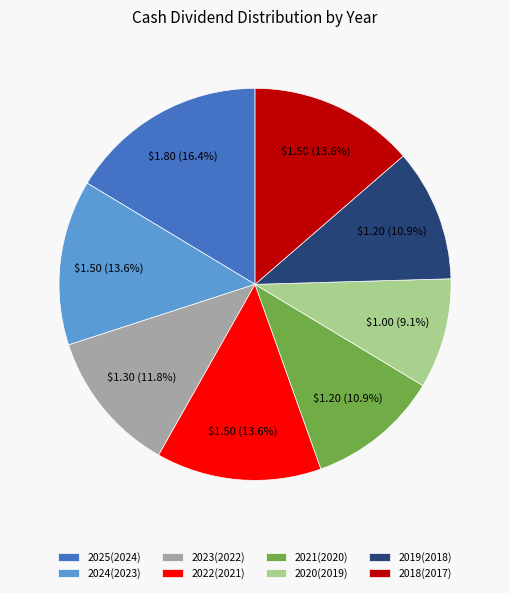

Do 2025(2024) and 2021(2020) together represent more than half of the pie?

No